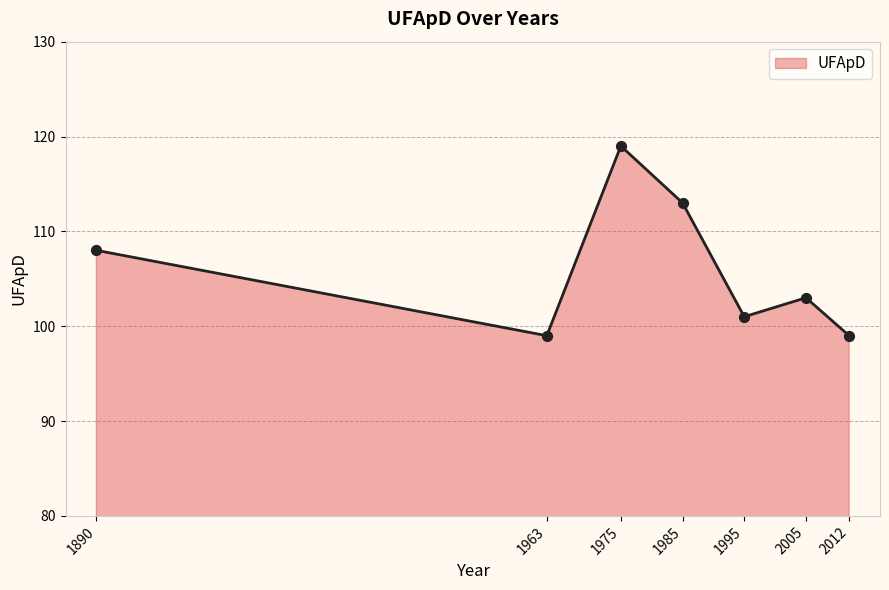

What is the change in value from 2005 to 2012?

-4